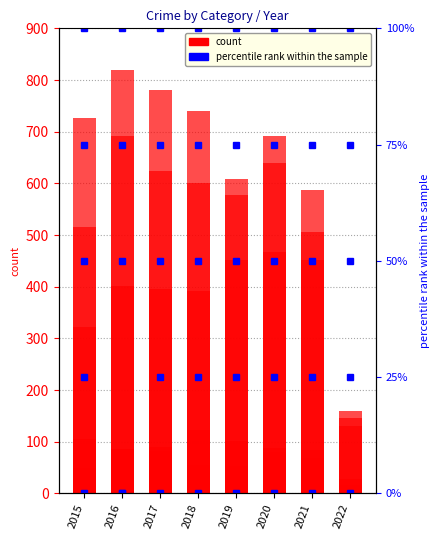

Reading right to left, list all the values displayed in this chart.

Aggravated Assault: 2022=147	2021=452	2020=468	2019=452	2018=392	2017=396	2016=402	2015=323
Aggravated Battery: 2022=130	2021=587	2020=691	2019=608	2018=600	2017=623	2016=691	2015=515
Criminal Sexual Assault: 2022=28	2021=84	2020=88	2019=102	2018=122	2017=90	2016=87	2015=105
Homicide: 2022=16	2021=69	2020=81	2019=53	2018=56	2017=82	2016=87	2015=50
Robbery: 2022=159	2021=506	2020=639	2019=577	2018=741	2017=780	2016=819	2015=726